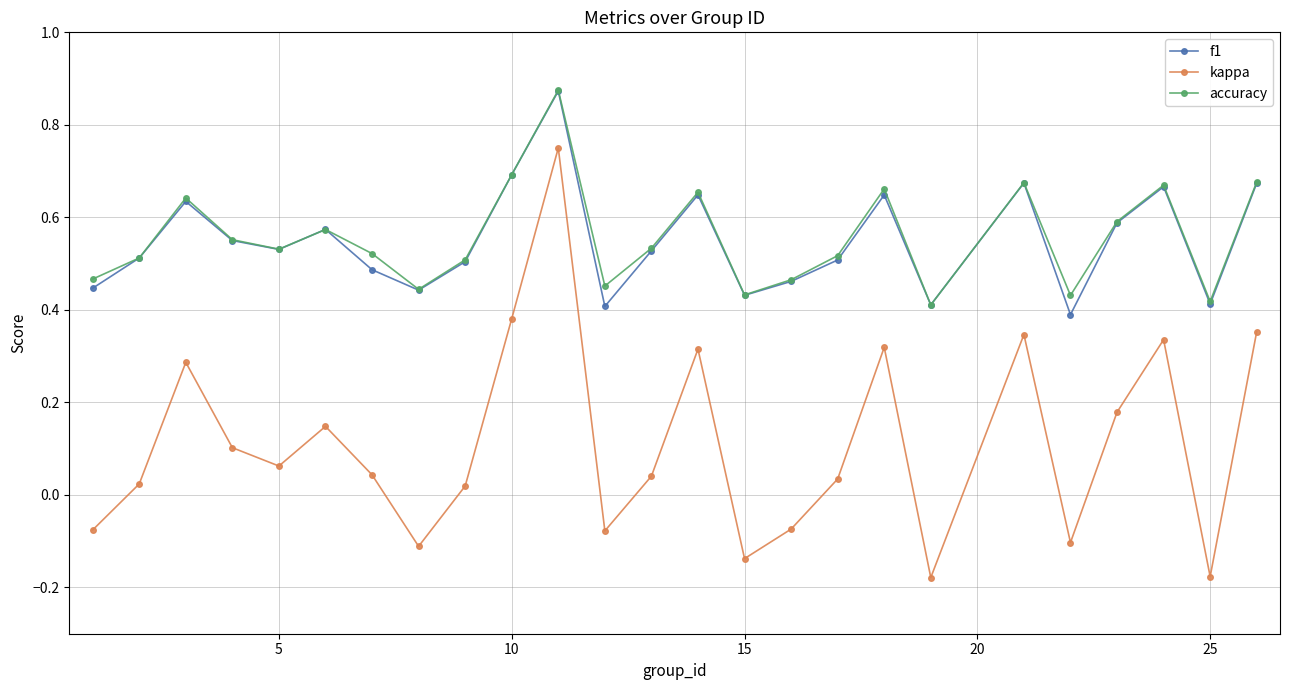

How many lines are shown in the chart?

3